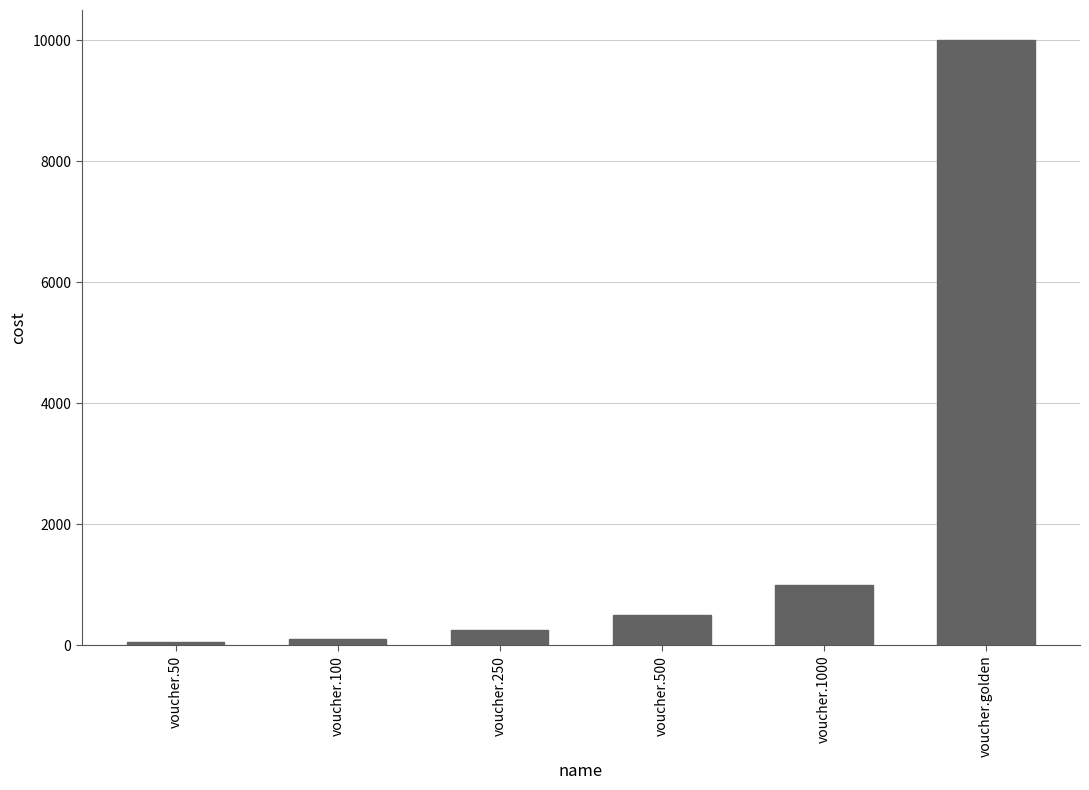

How many series are shown in this chart?

1